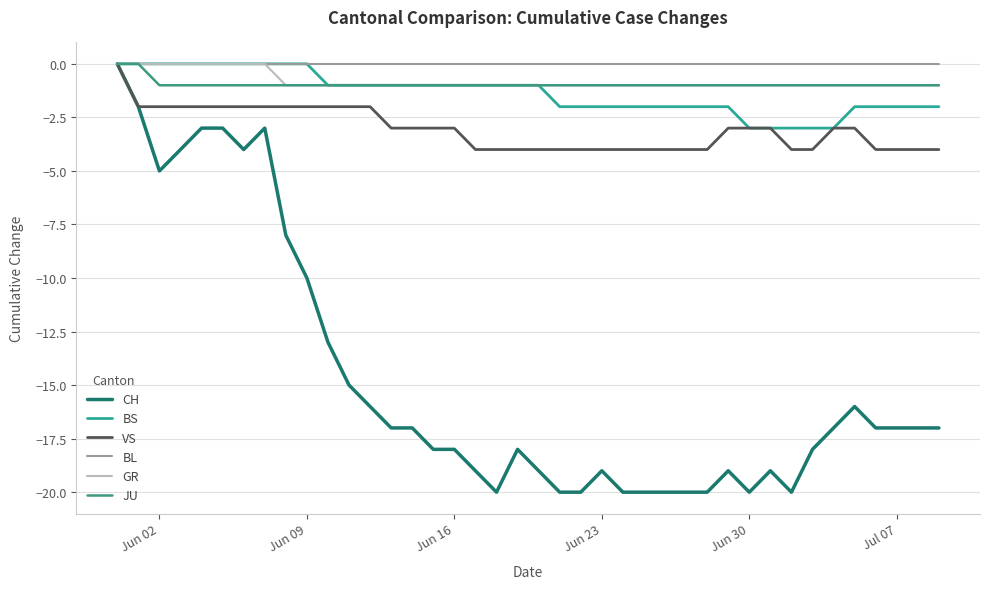

True or false: VS and BL cross at least once.

False